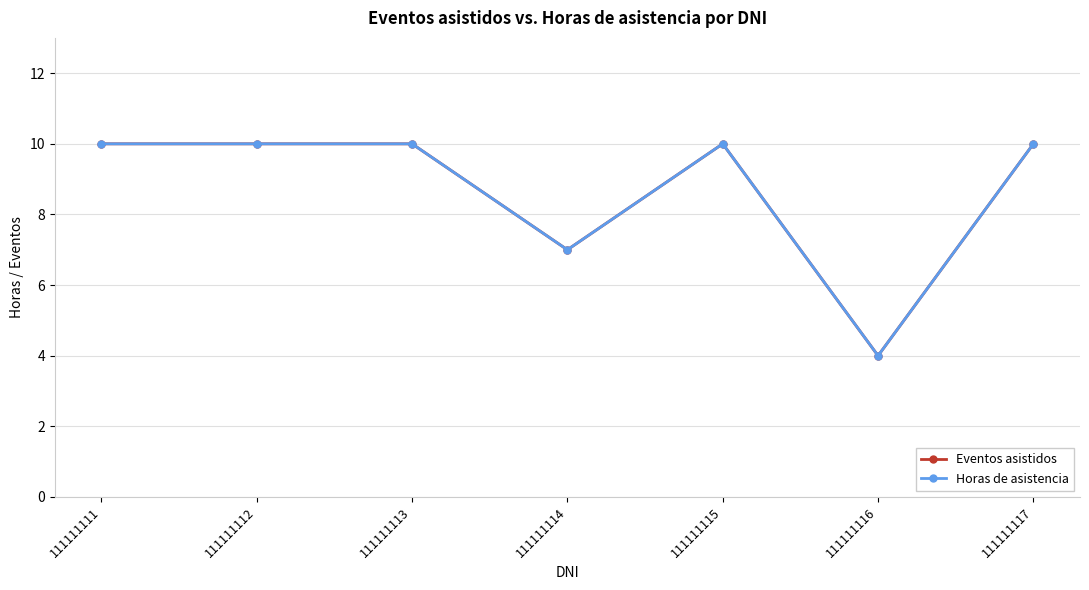

Reading left to right, what are all the values shown in this chart?

Eventos asistidos: 111111111=10	111111112=10	111111113=10	111111114=7	111111115=10	111111116=4	111111117=10
Horas de asistencia: 111111111=10	111111112=10	111111113=10	111111114=7	111111115=10	111111116=4	111111117=10